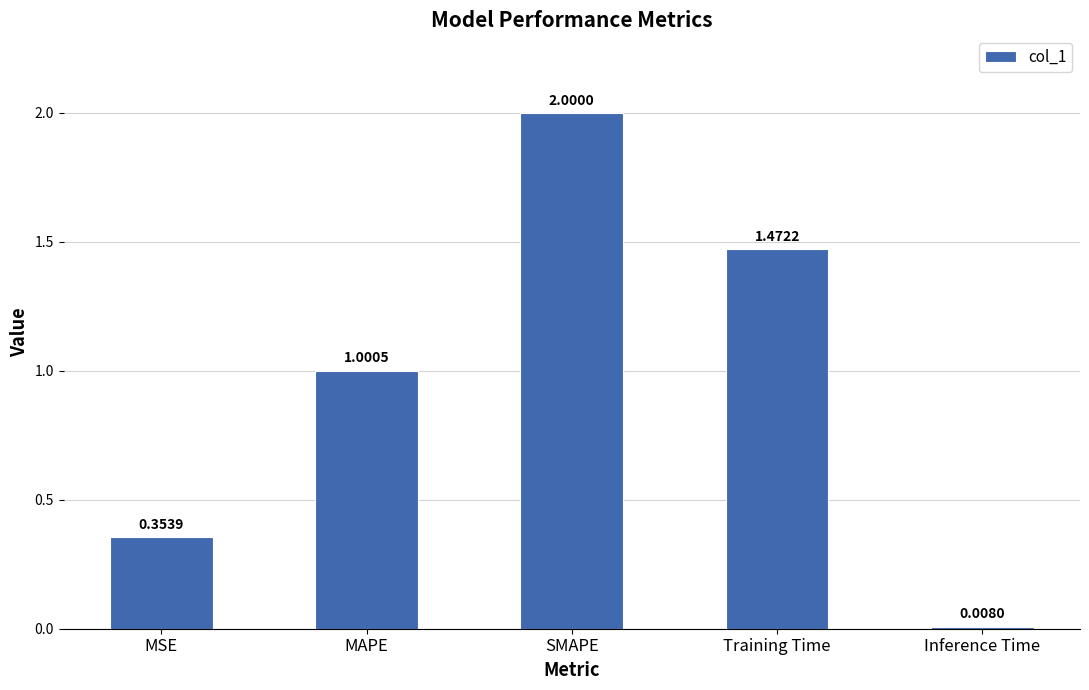

Rank the categories by value from highest to lowest.

SMAPE, Training Time, MAPE, MSE, Inference Time